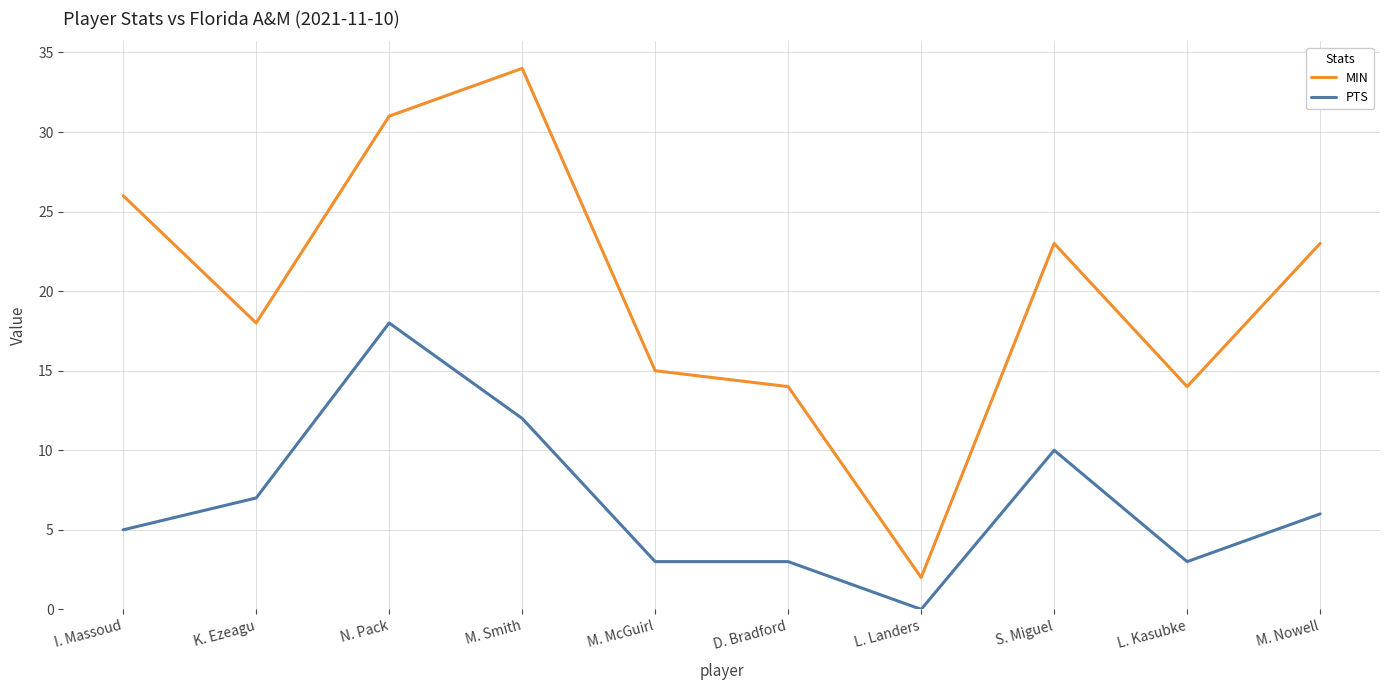

What position from the right is K. Ezeagu?

9